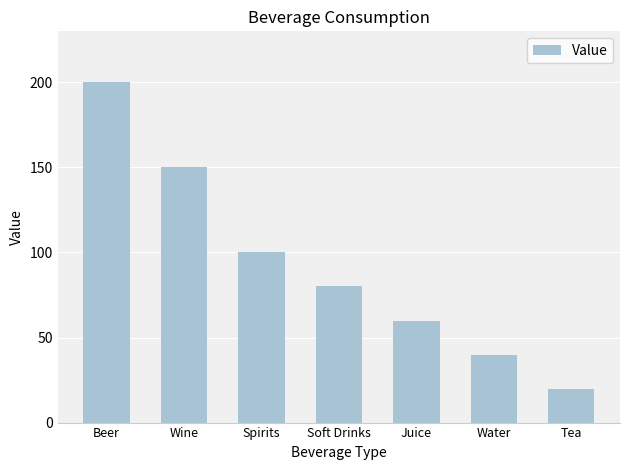

Does the chart contain stacked bars?

No